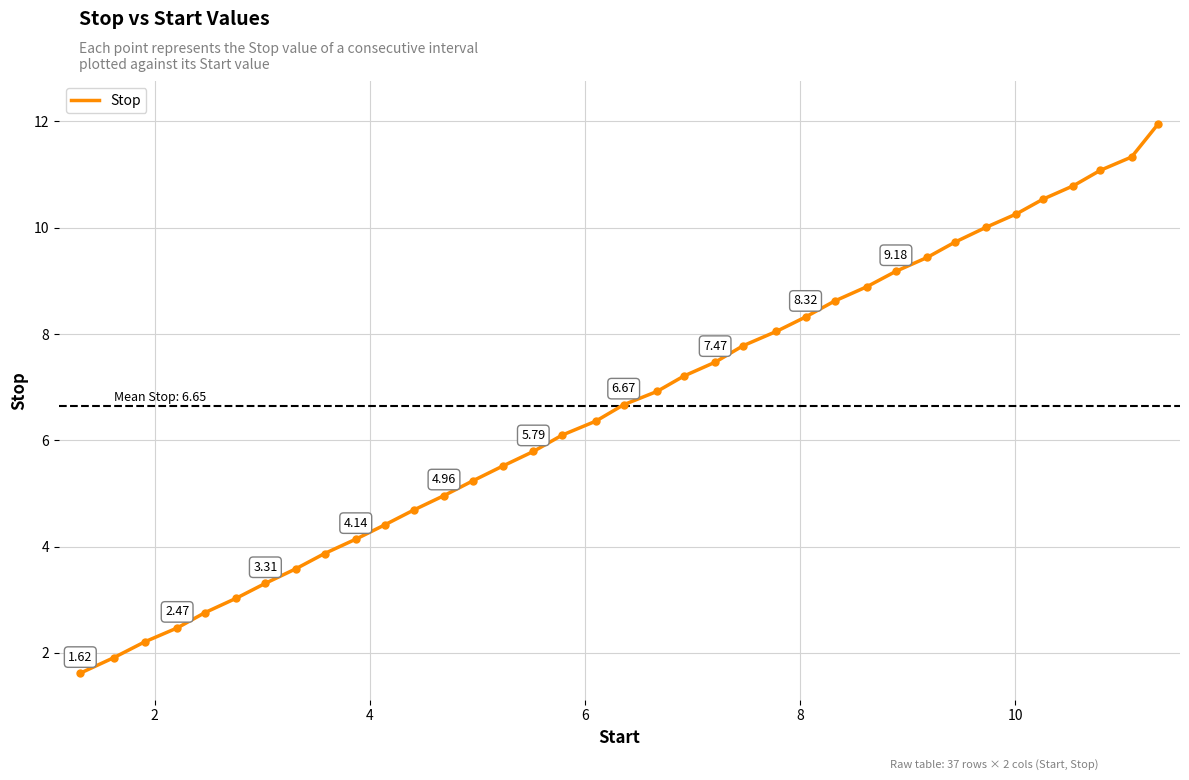

How many lines are shown in the chart?

1